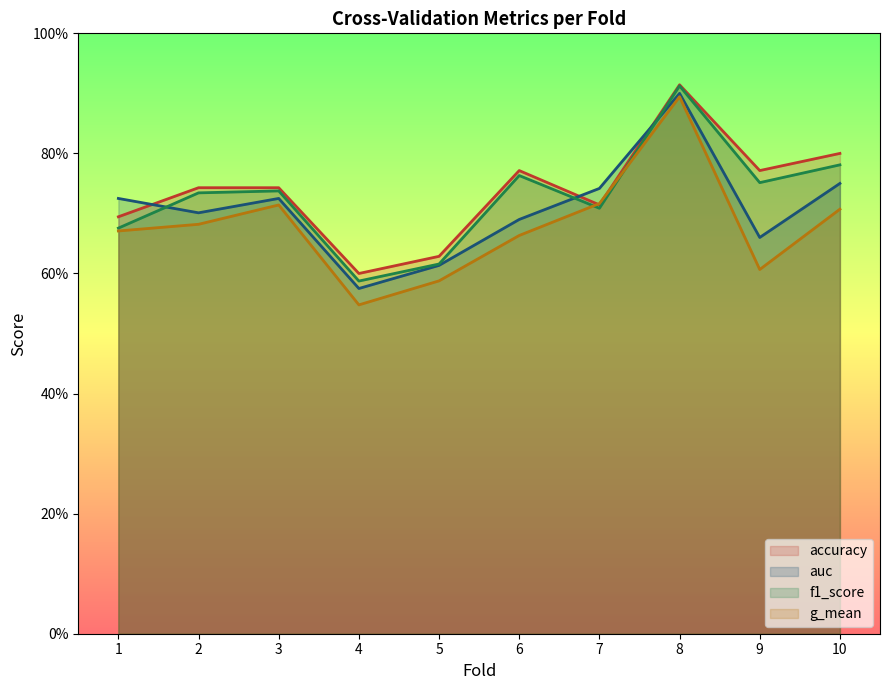

True or false: auc has a value of 0.7 at 7.

True